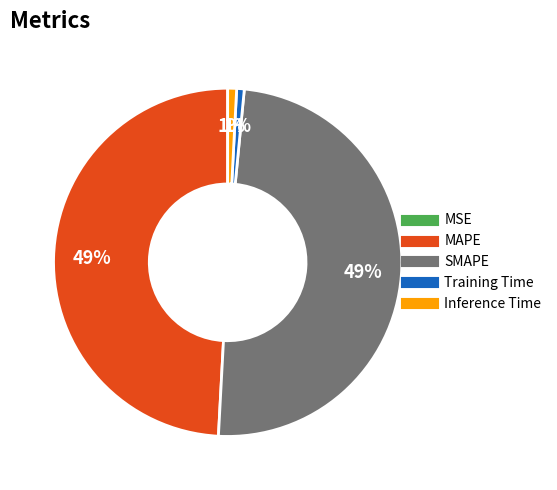

To the nearest percent, what is the combined percentage of SMAPE and Inference Time?

50%